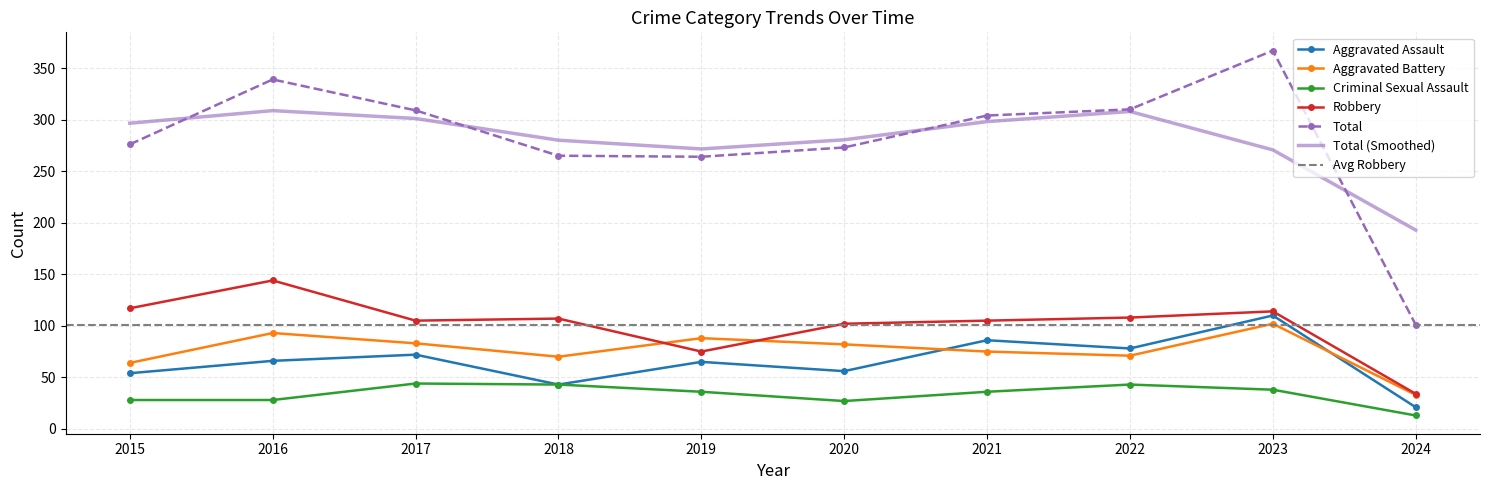

Read the Robbery value at 2021.

105.0